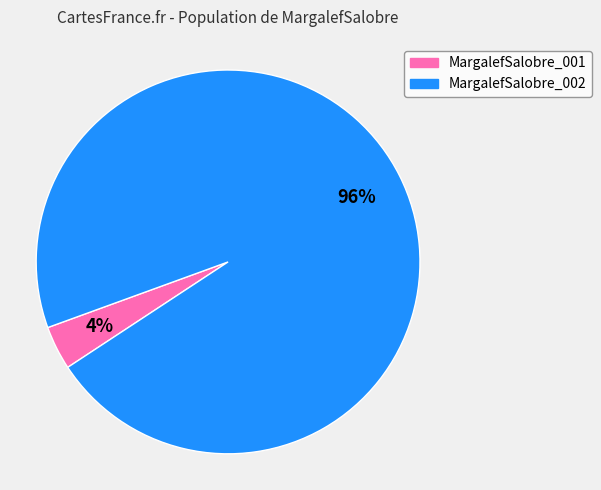

Which slice represents more than half of the pie?

MargalefSalobre_002